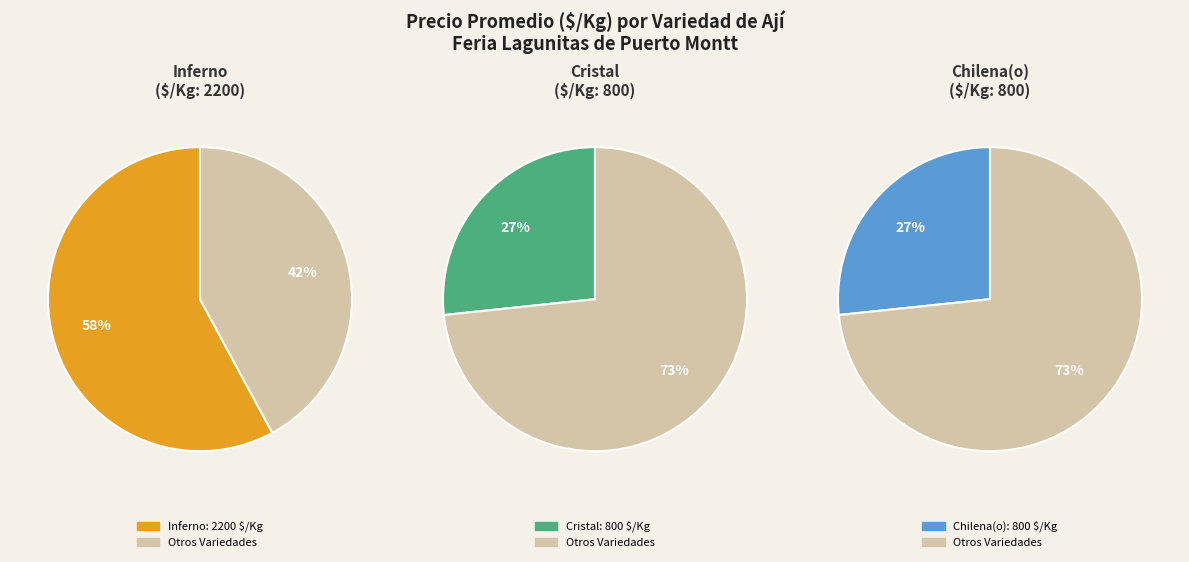

Which slice is the smallest?

Cristal